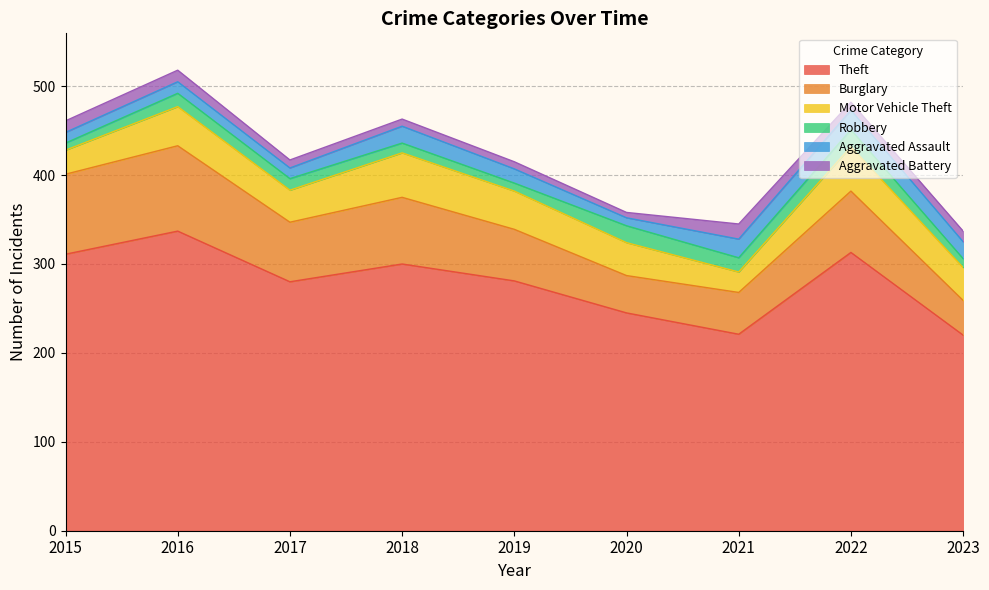

The value of Motor Vehicle Theft at 2016 is 59. True or false?

False